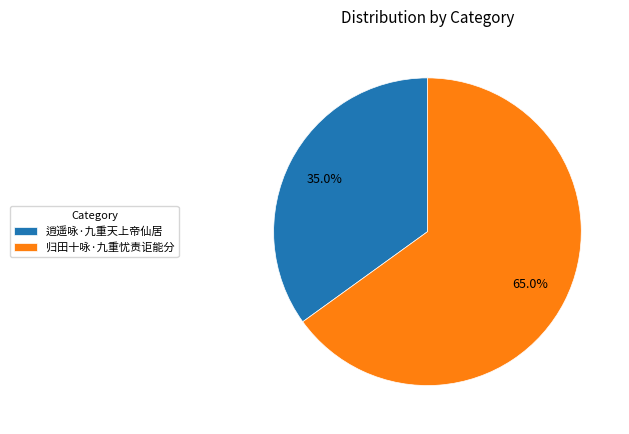

Rank the categories by value from lowest to highest.

逍遥咏·九重天上帝仙居, 归田十咏·九重忧责讵能分